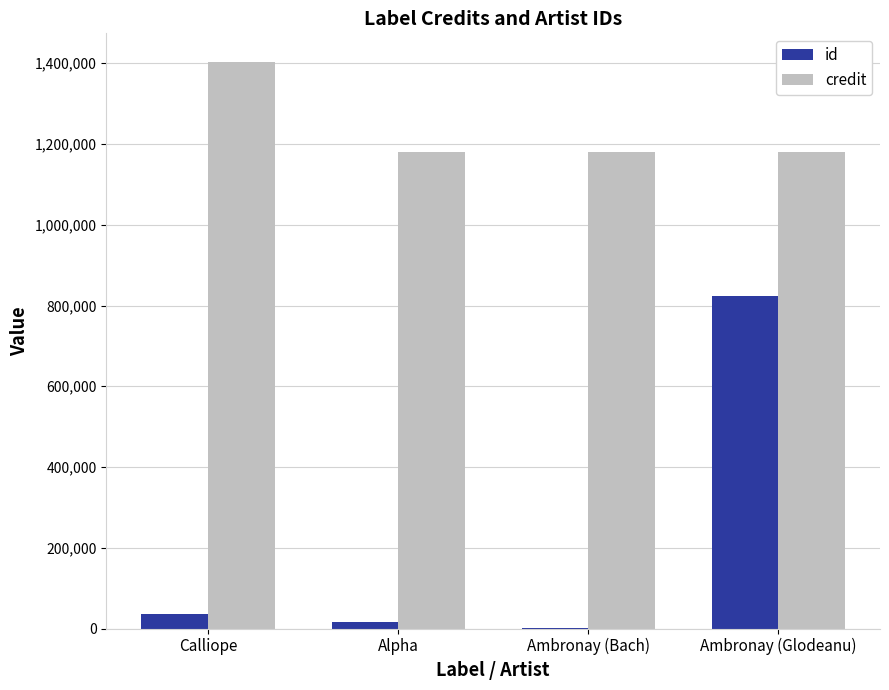

Read the credit value at Ambronay (Glodeanu).

1181362